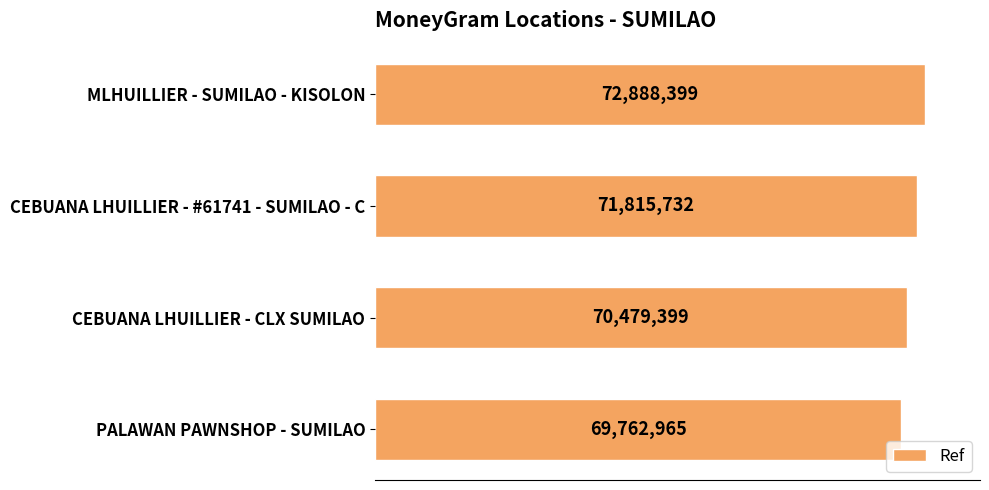

Rank the categories by value from lowest to highest.

PALAWAN PAWNSHOP - SUMILAO, CEBUANA LHUILLIER - CLX SUMILAO, CEBUANA LHUILLIER - #61741 - SUMILAO - C, MLHUILLIER - SUMILAO - KISOLON